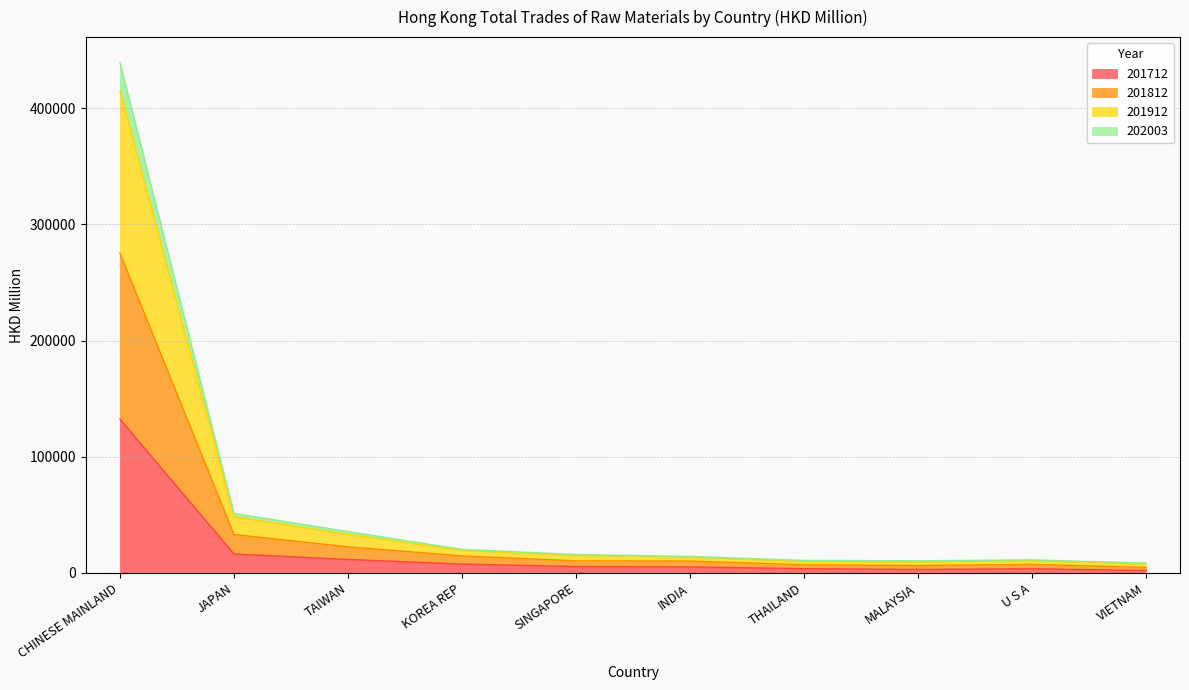

At which category is the sum across all series the highest?

CHINESE MAINLAND